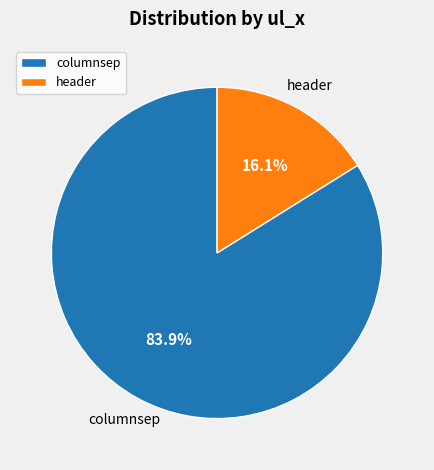

To the nearest percent, what portion does header represent?

16%